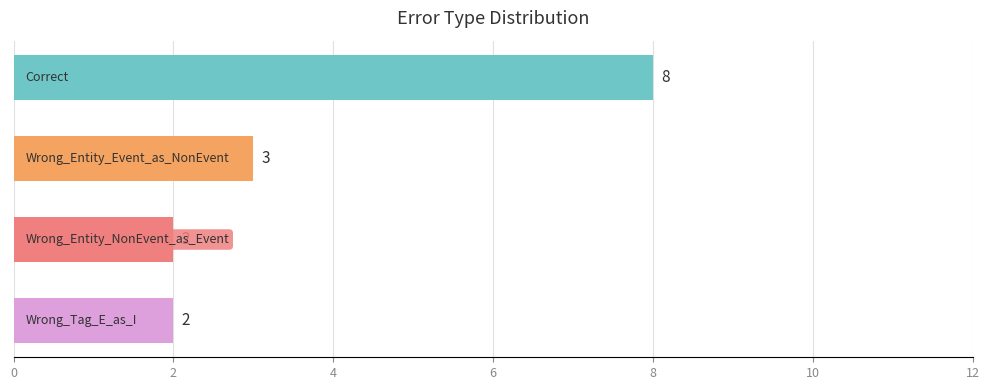

How many values are between 2 and 8?

4